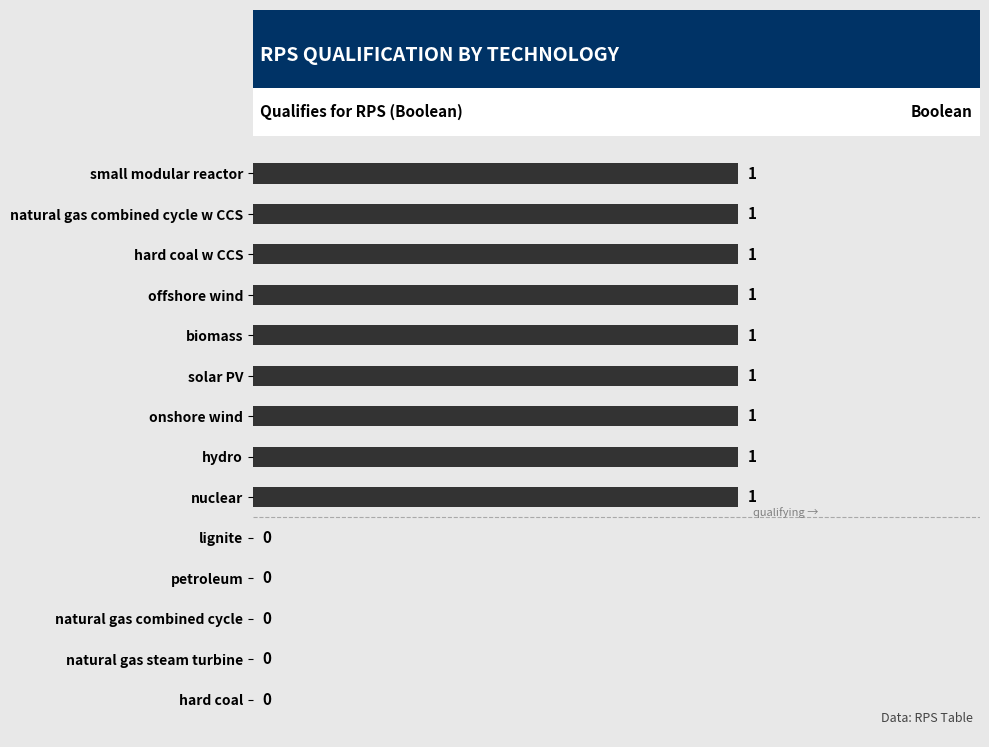

What is the sum of all values?

9